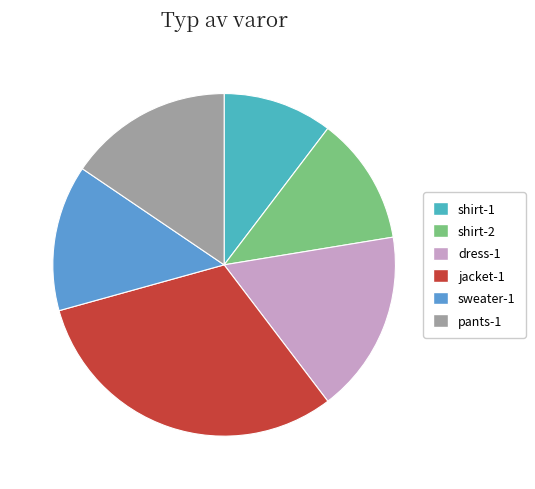

Is there any slice that represents more than half of the pie?

No